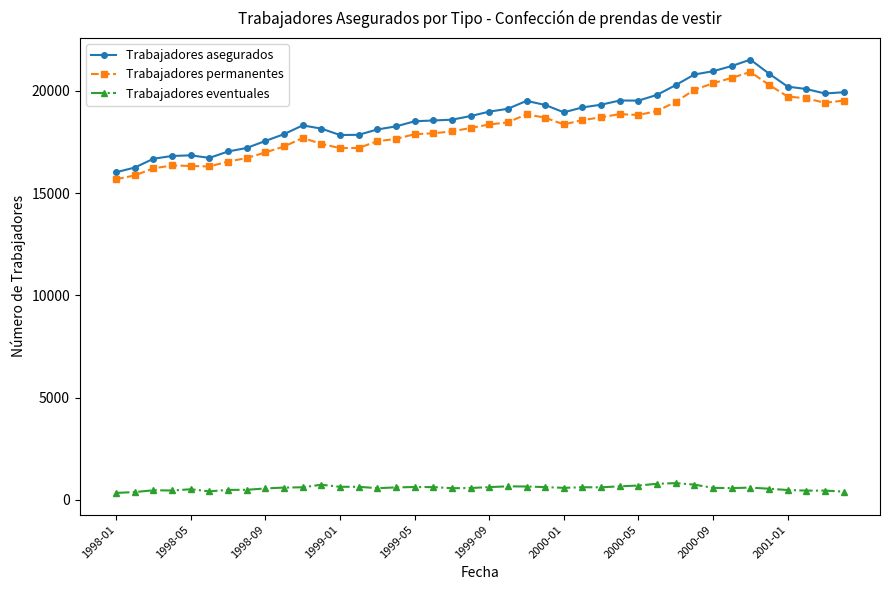

True or false: Trabajadores permanentes has more than 2 points higher than both neighbors.

True